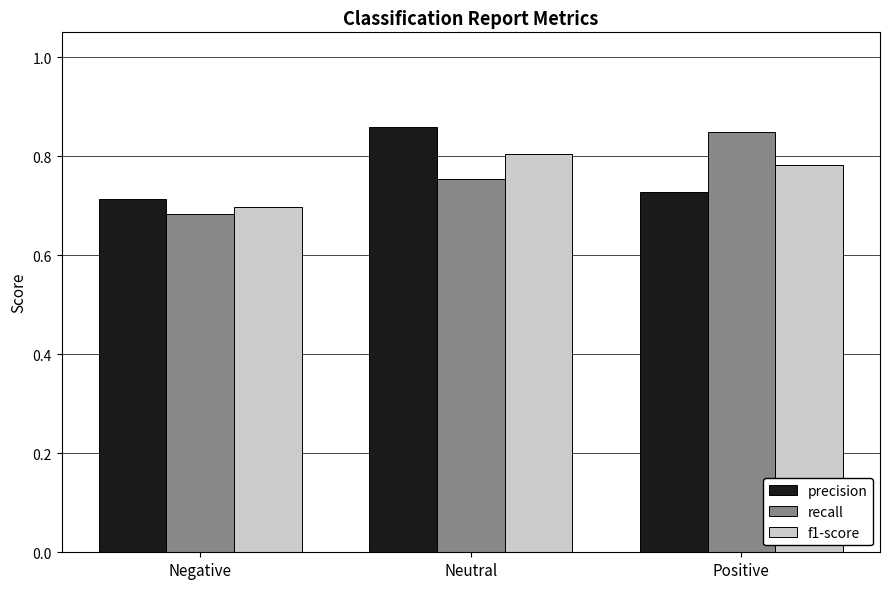

At how many categories does at least one series exceed 0?

3